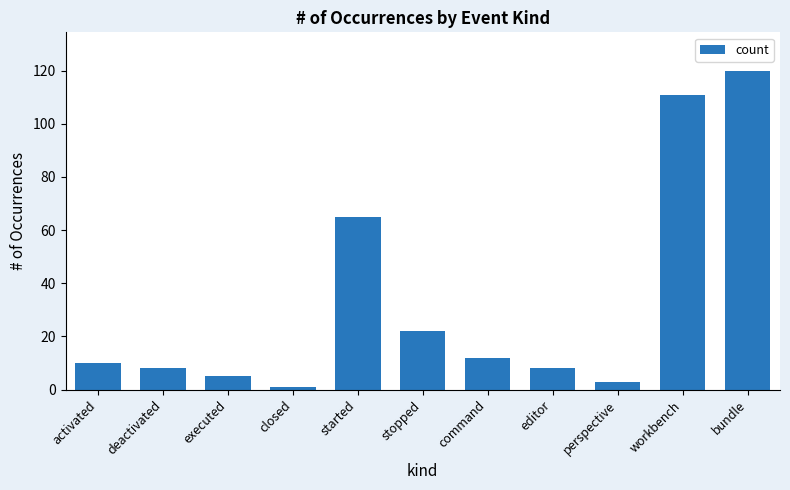

What is the label of the 1st bar from the left?

activated